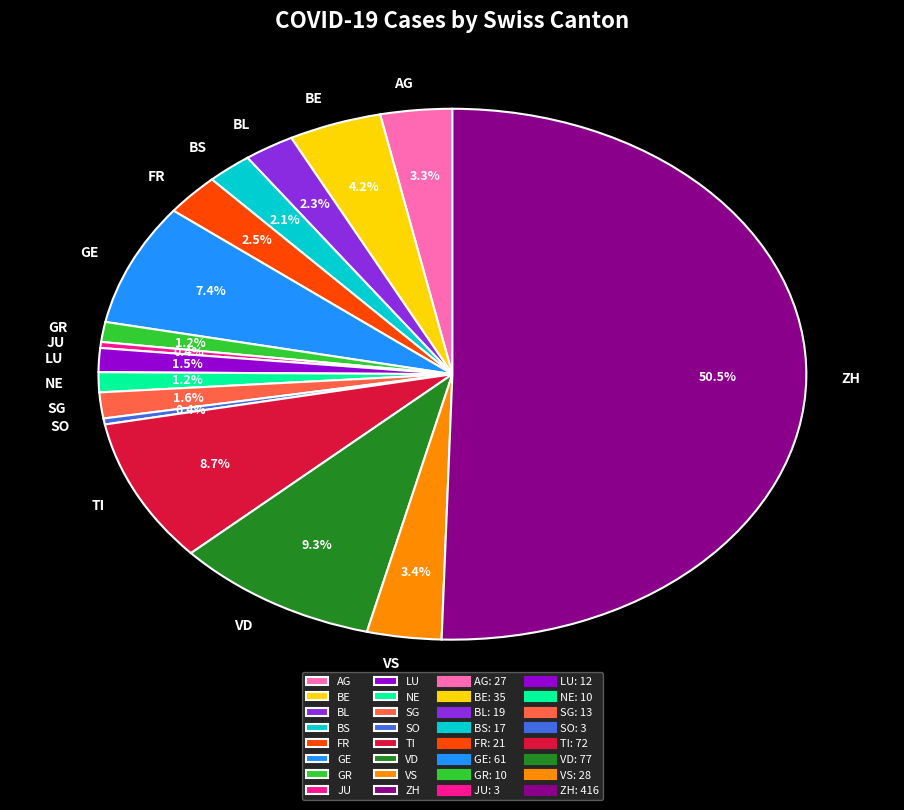

Count the number of slices in the pie.

16